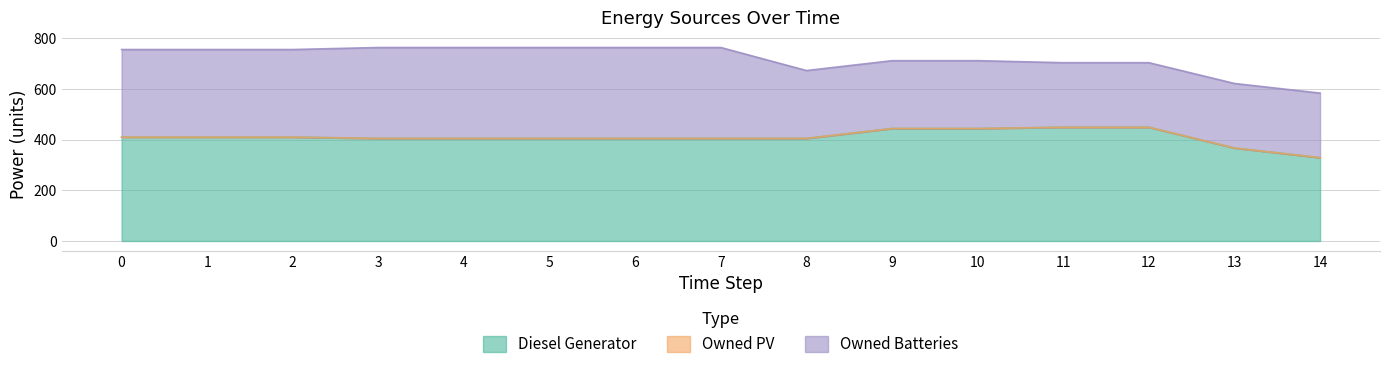

Rank the series by their maximum value, from lowest to highest.

Owned PV, Owned Batteries, Diesel Generator